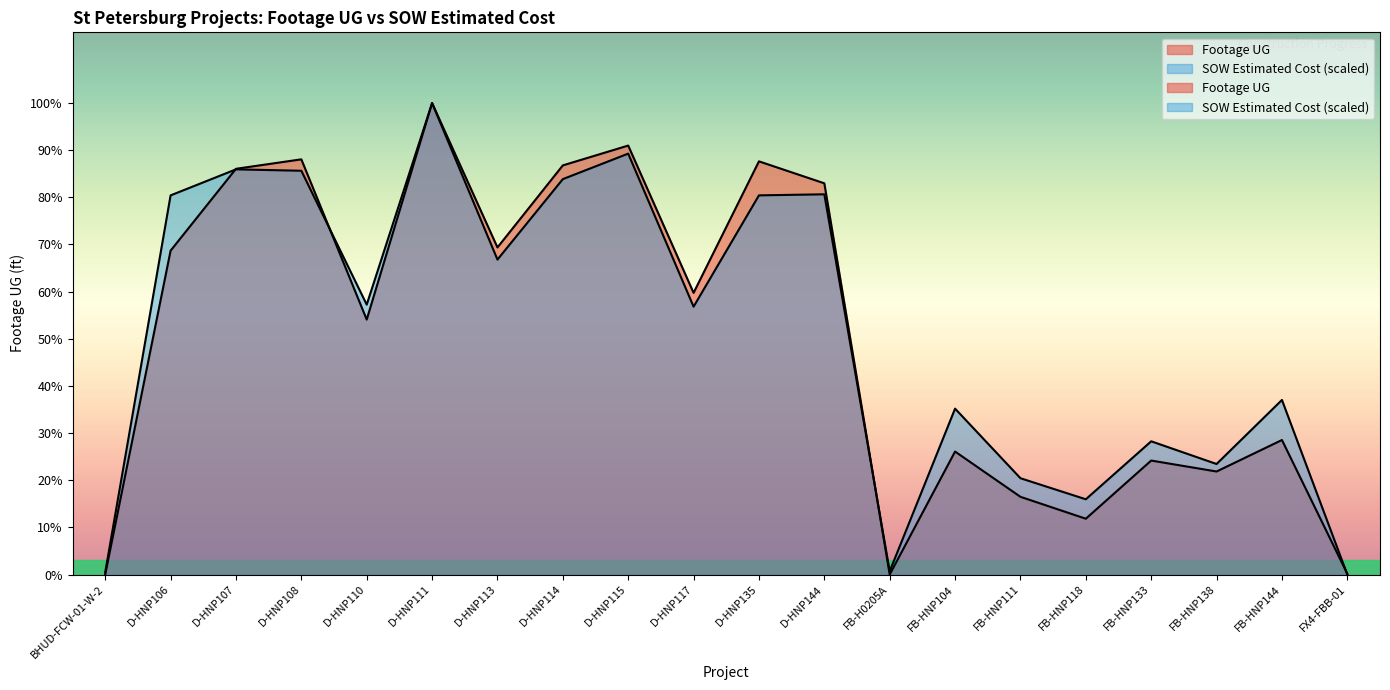

Is it true that Footage UG equals 8200.3 at D-HNP106?

False